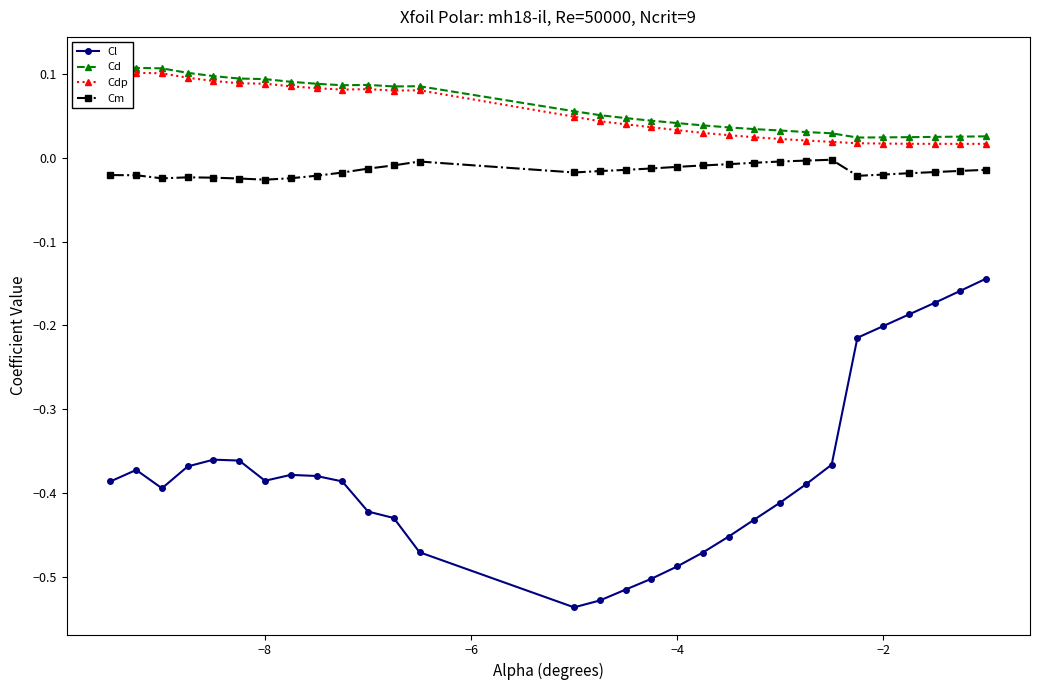

True or false: Cm and Cl intersect in this chart.

False